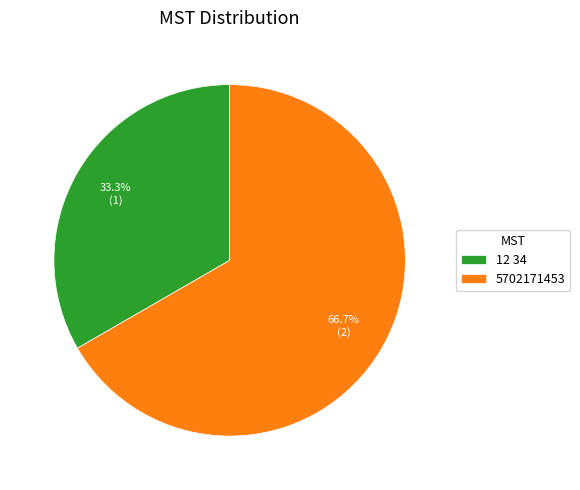

Rank the categories by value from lowest to highest.

12 34, 5702171453